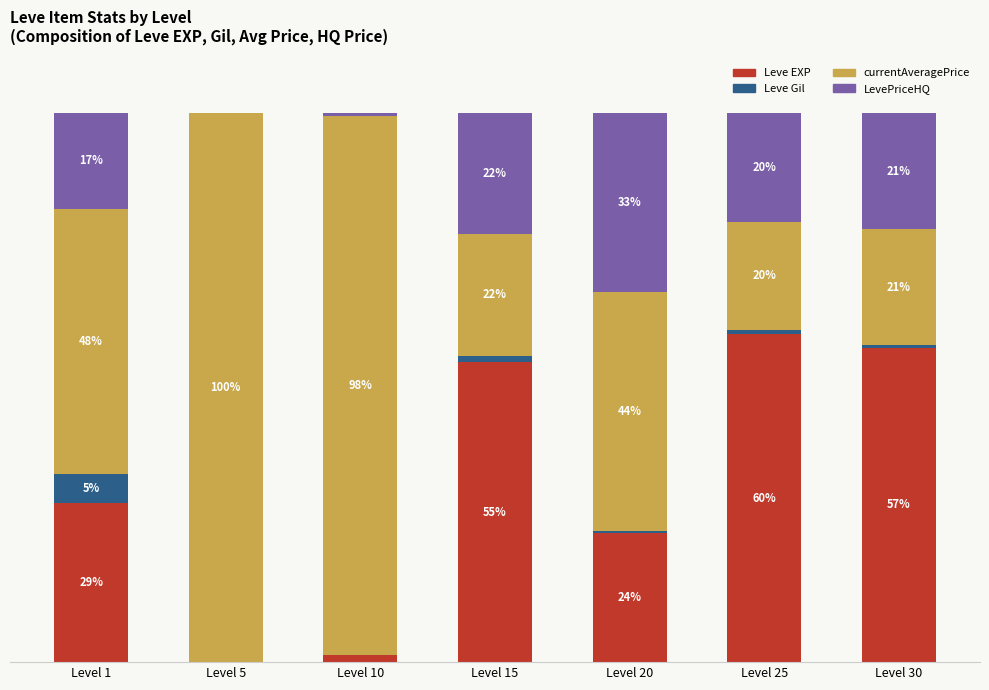

Rank the series at Level 25 from highest to lowest value.

Leve EXP, LevePriceHQ, currentAveragePrice, Leve Gil